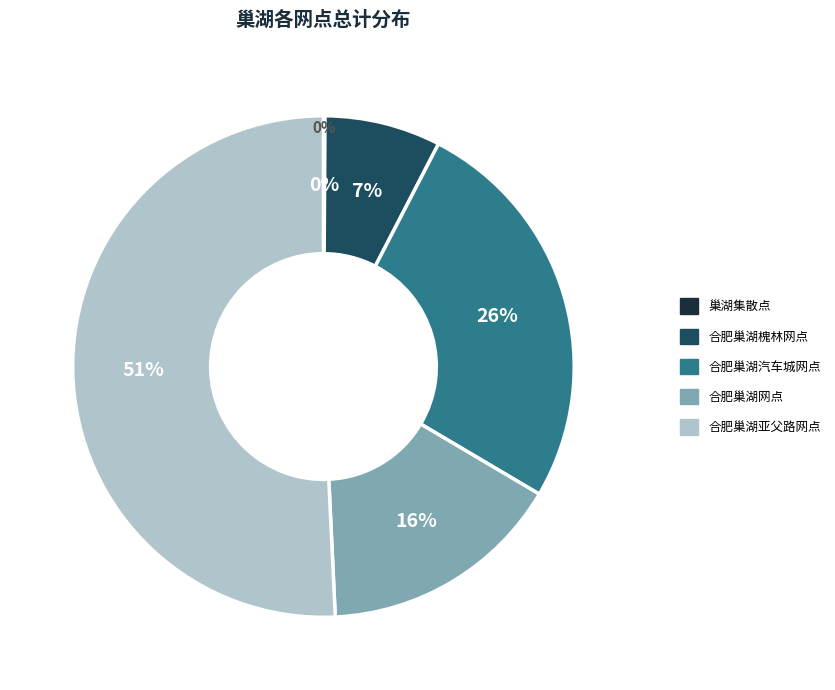

Does 合肥巢湖亚父路网点 account for over 50% of the chart?

Yes